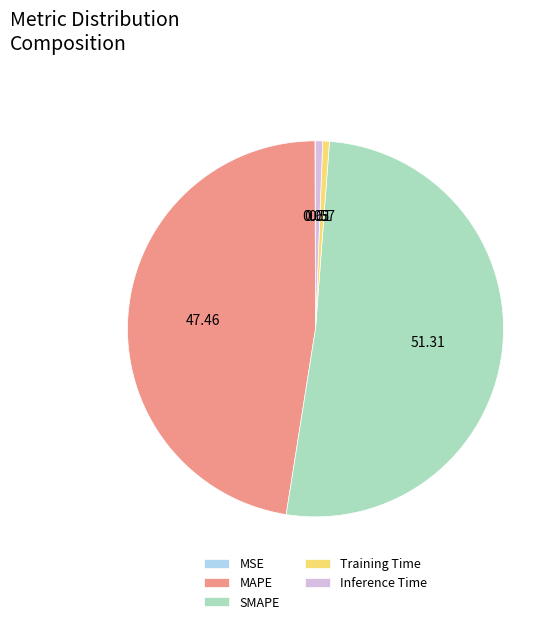

Is the sum of MAPE and Training Time greater than half?

No